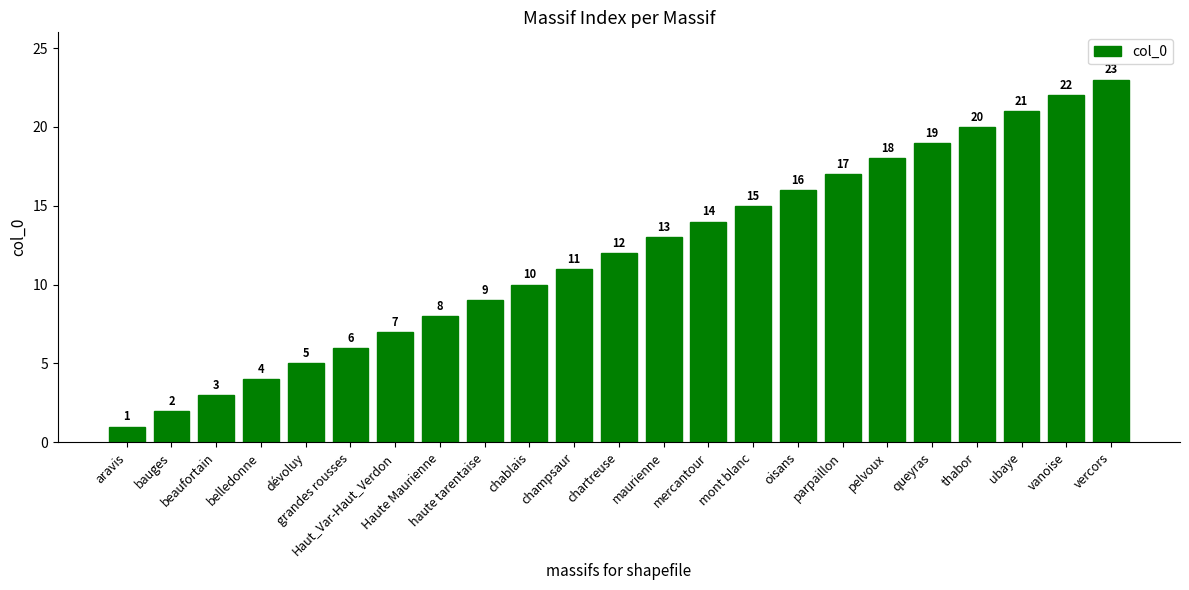

What is the ratio of the value at thabor to the value at belledonne?

5.0